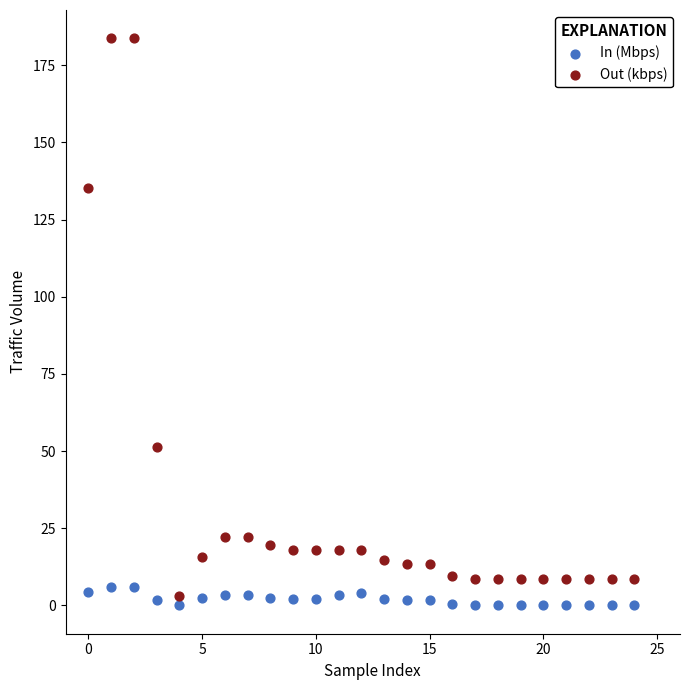

Which series reaches the minimum Y coordinate?

In (Mbps)